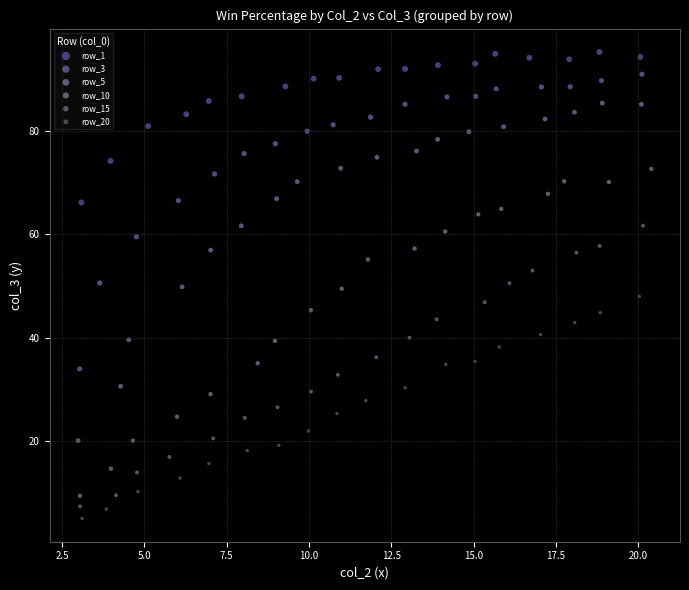

What are all the series names shown in the legend?

row_1, row_3, row_5, row_10, row_15, row_20